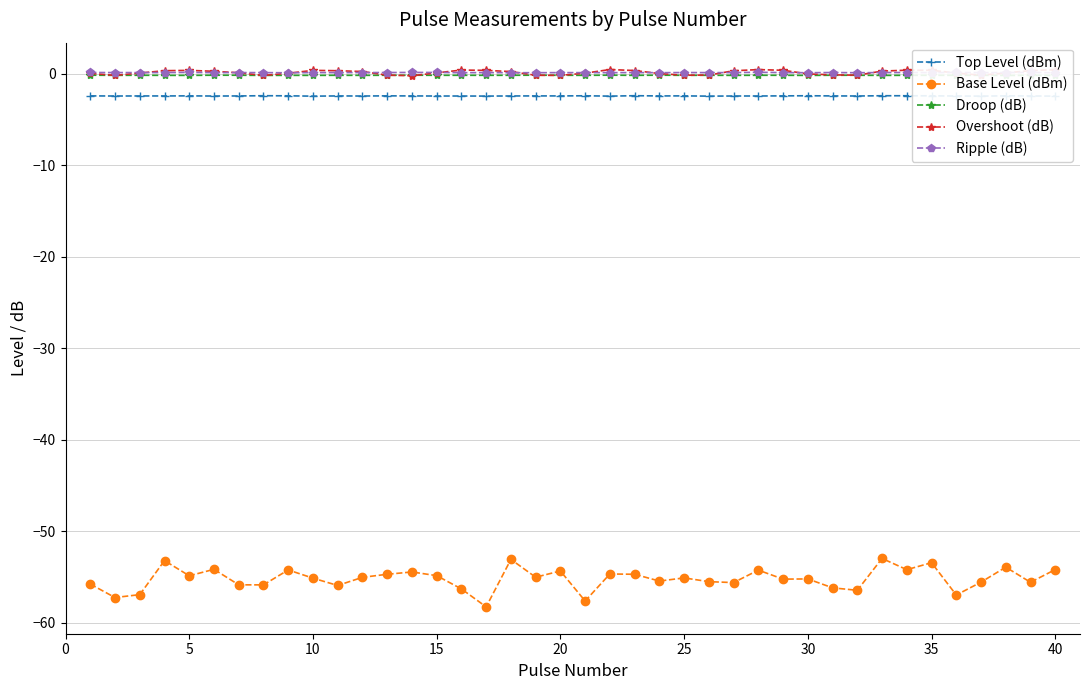

True or false: Overshoot (dB) and Base Level (dBm) cross at least once.

False